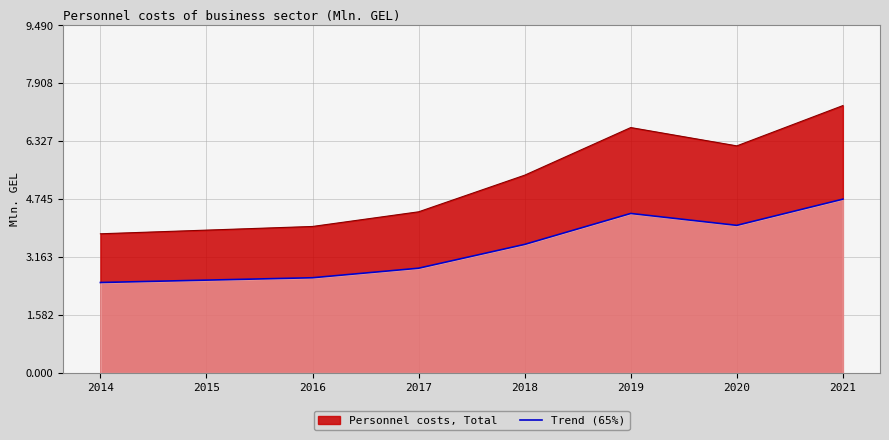

Approximately how many times larger is the value at 2017 compared to 2021?

0.6